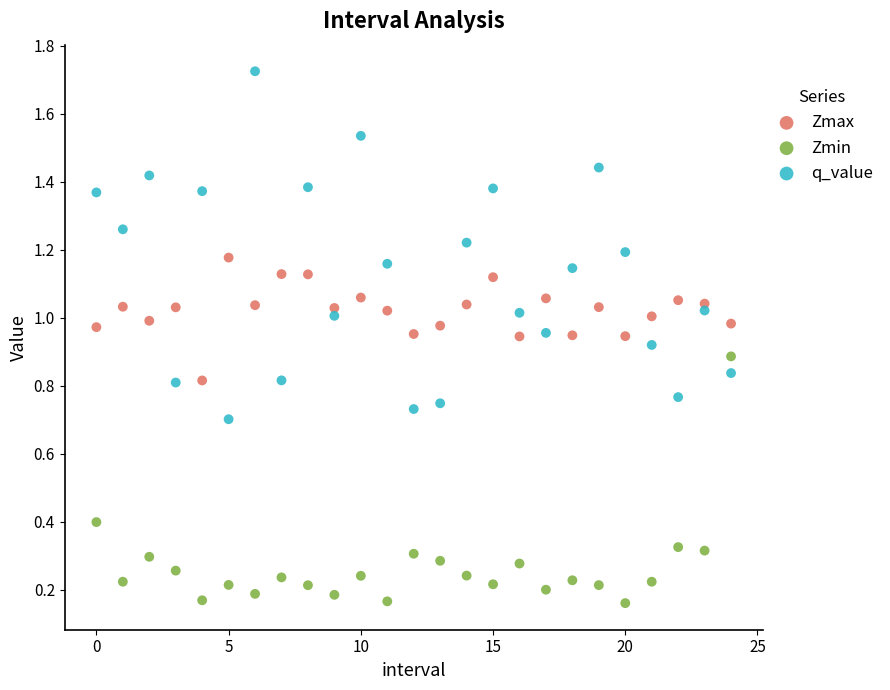

Which series has the widest spread of Y values?

q_value